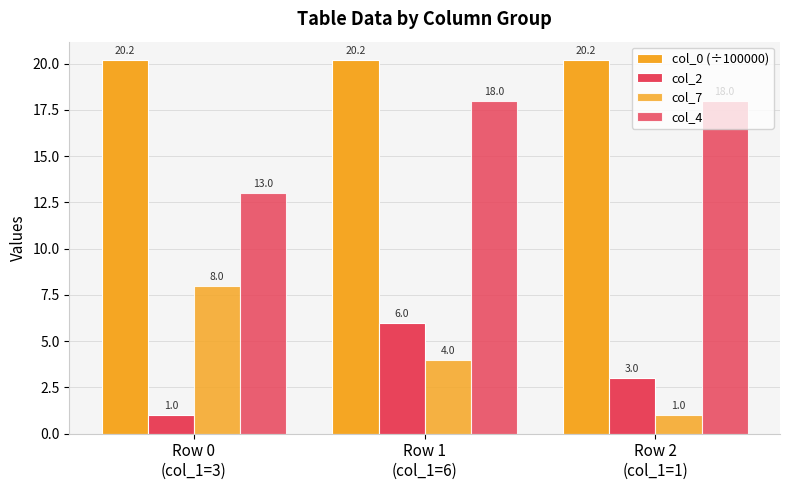

What is the label of the 1st bar from the right?

Row 2
(col_1=1)